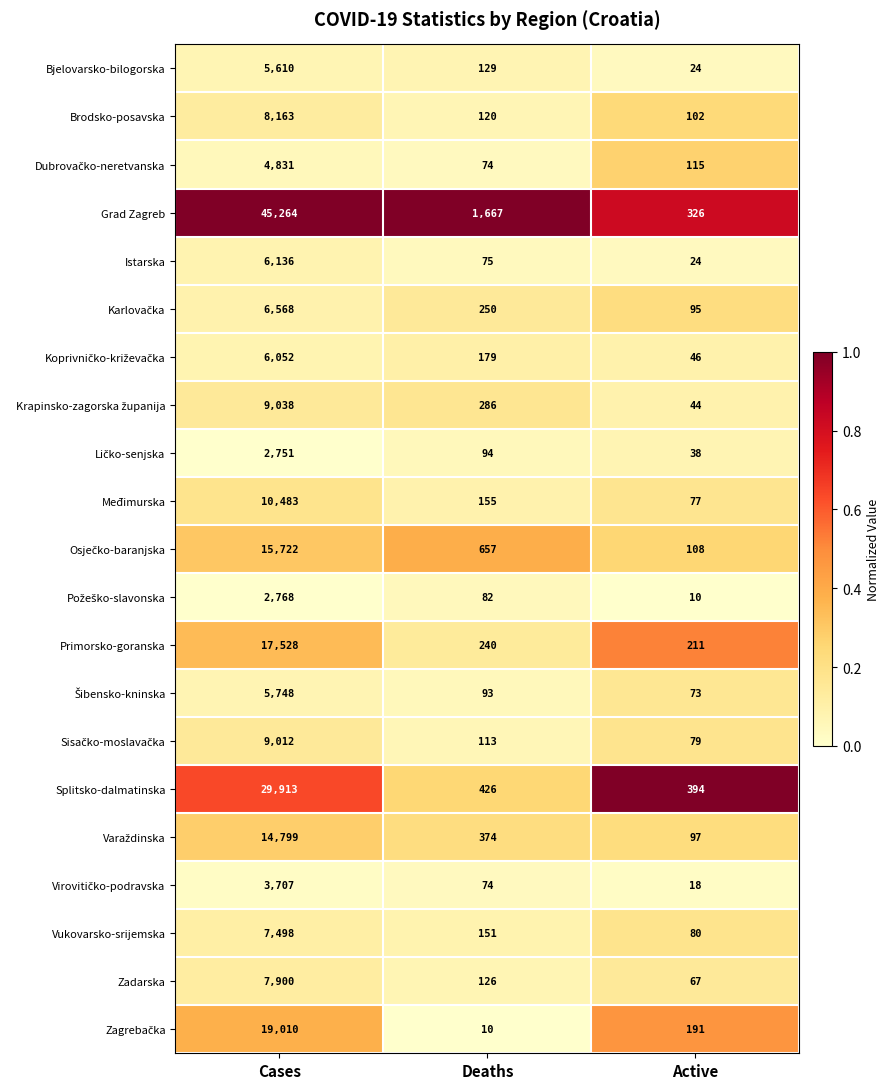

The Primorsko-goranska series shows 91 at Active. True or false?

False